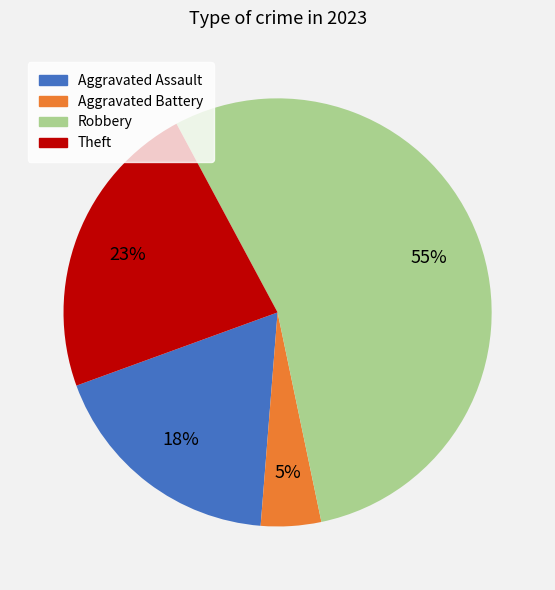

Which category has the biggest portion of the pie?

Robbery